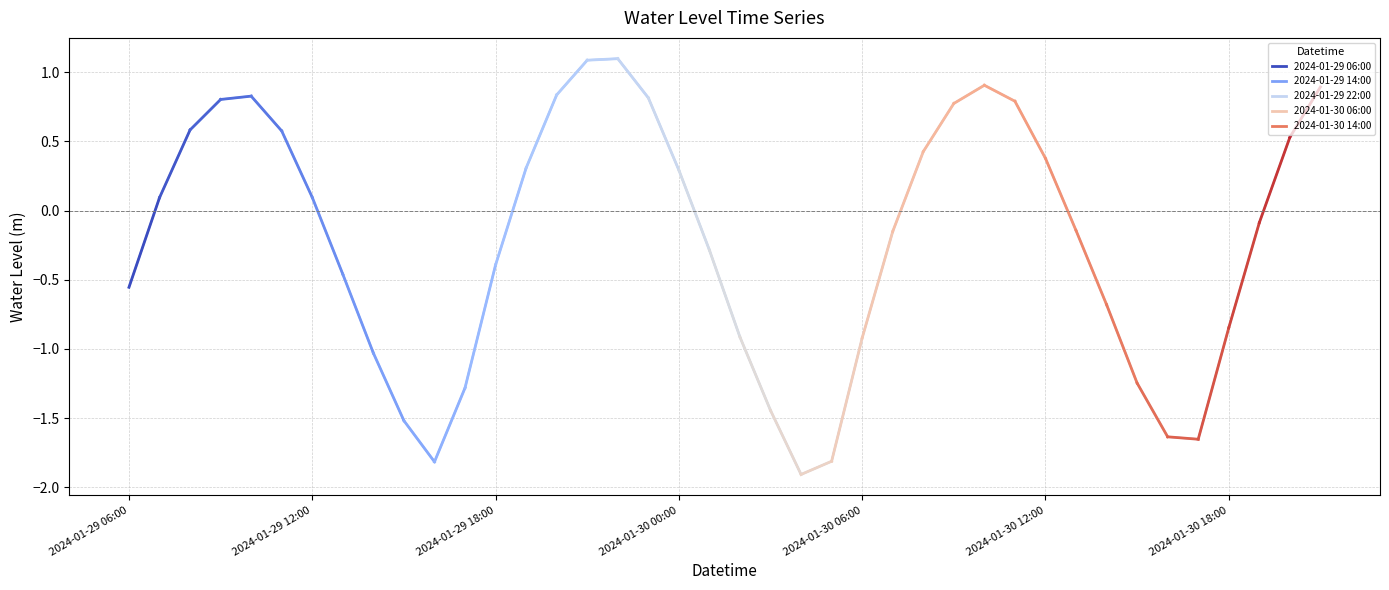

What is the difference between the maximum and minimum values?

3.0